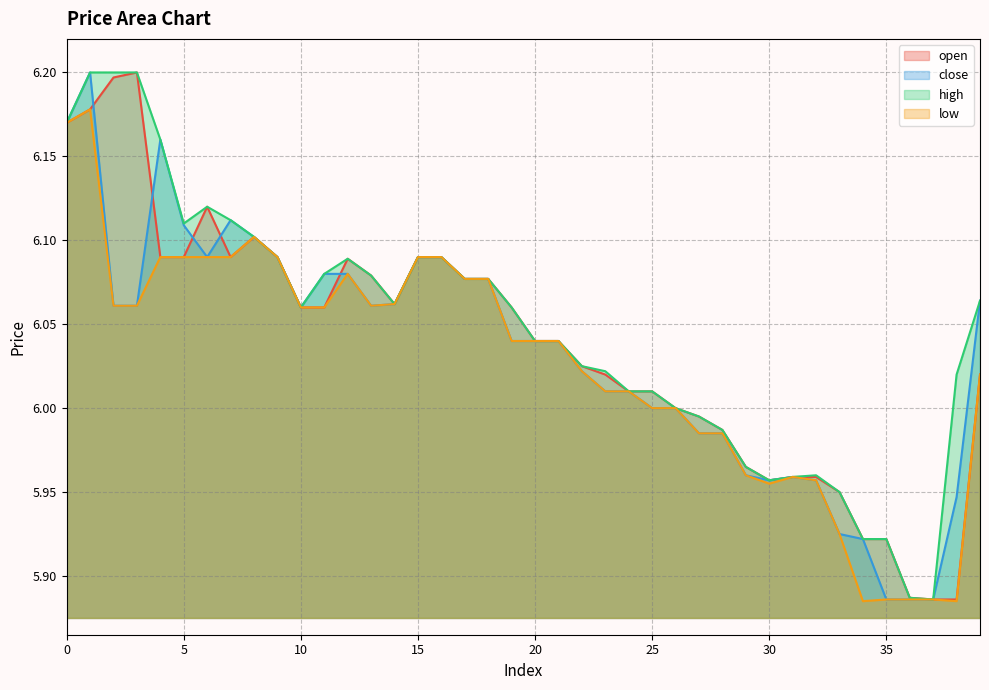

True or false: close has more than 2 points higher than both neighbors.

True